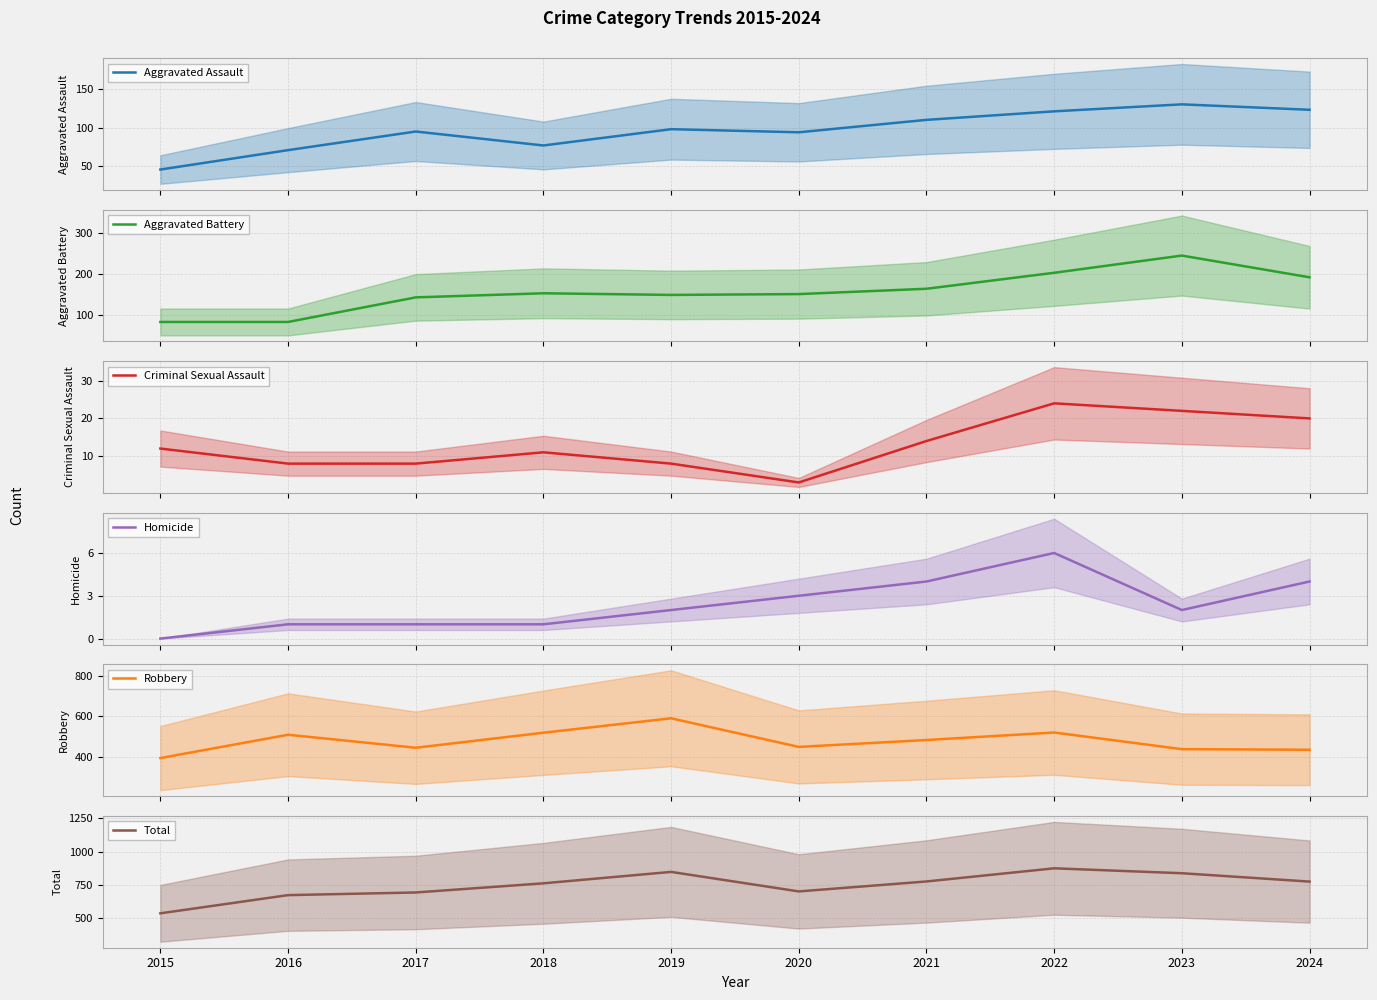

Which series has the widest spread of values?

Total